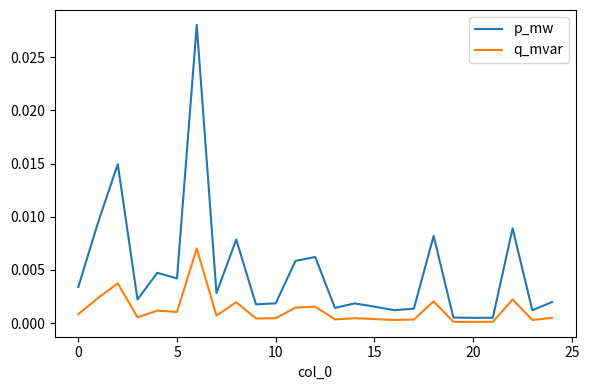

How many lines are shown in the chart?

2